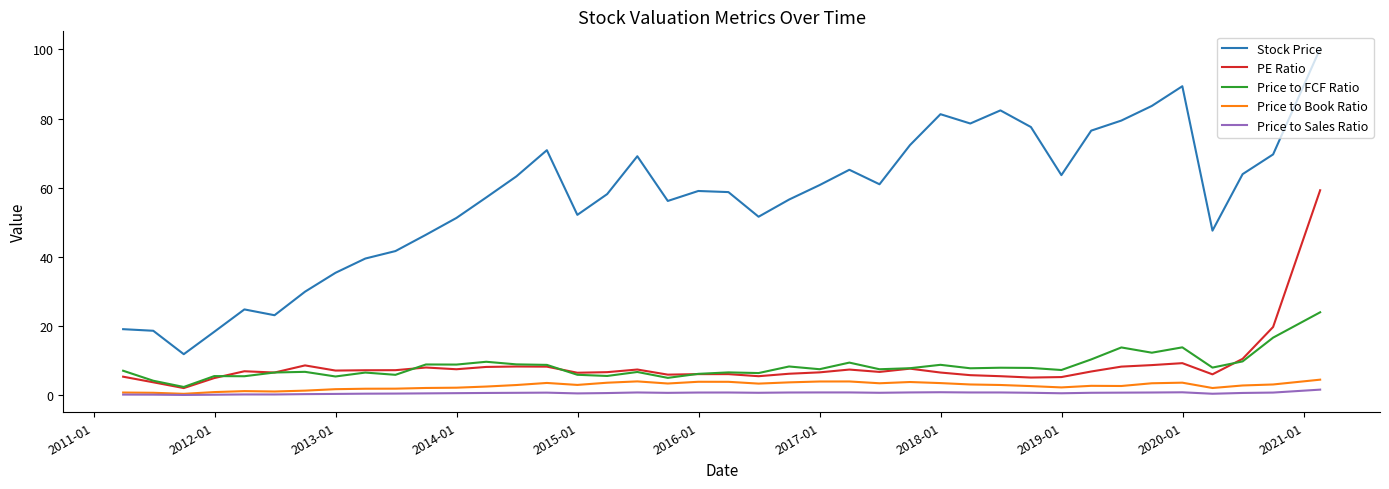

Which series has the largest total across all categories?

Stock Price